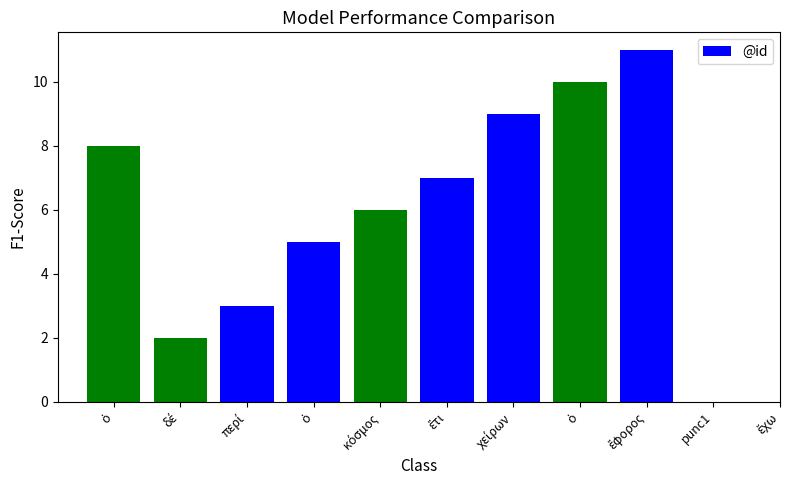

What is the difference between the values at ὁ and περί?

5